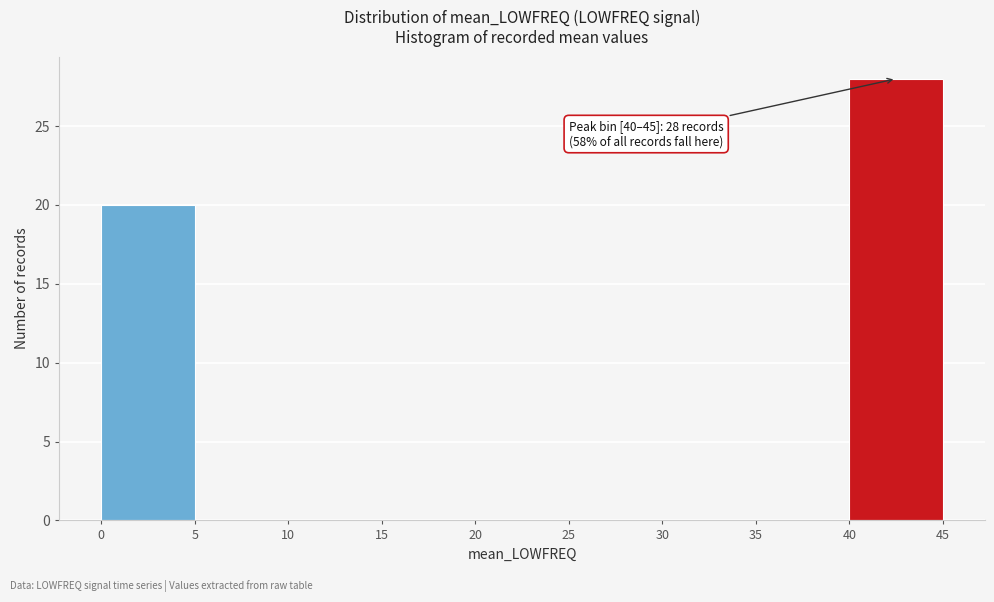

Which range on the x-axis has the tallest bar?

40 to 45